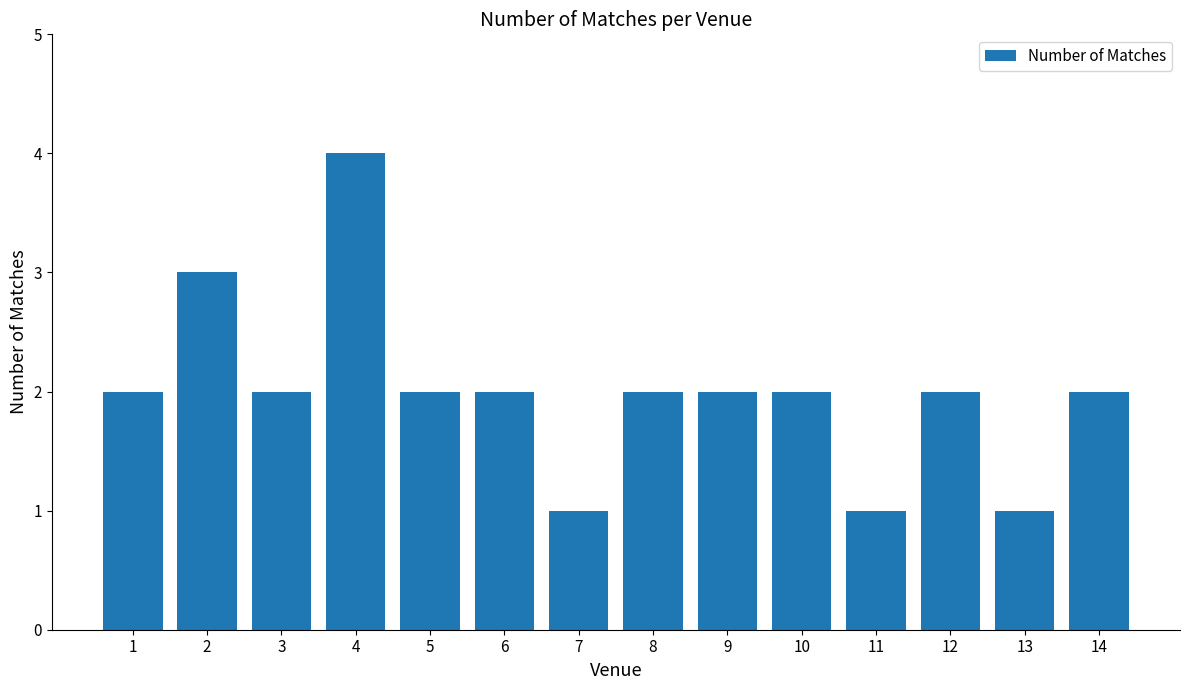

What is the sum of all values?

28